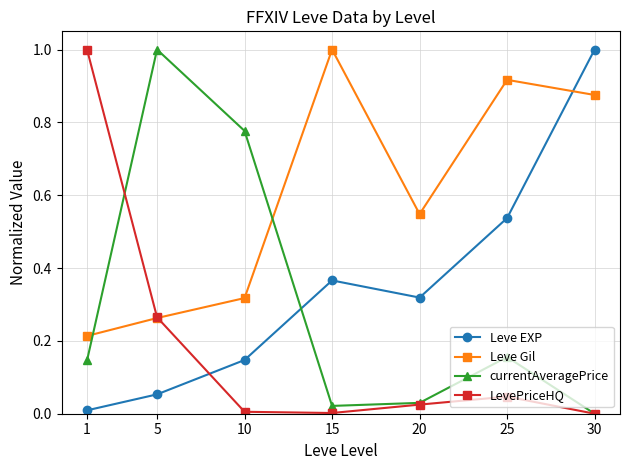

Is it true that LevePriceHQ equals 0.0 at 20?

True